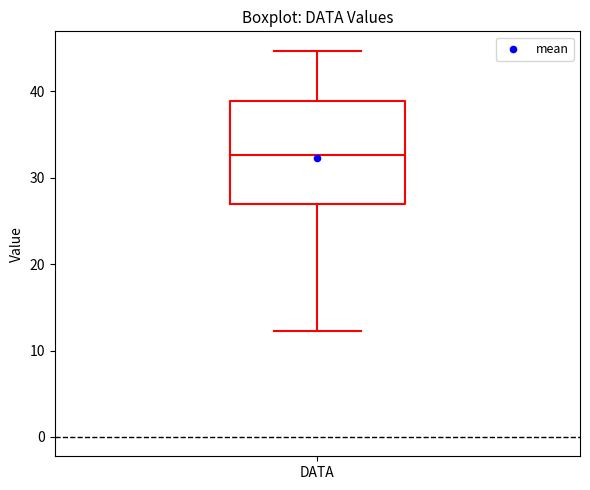

Where does the median line of the box for DATA sit on the y-axis? The values are not printed on the chart, so give them approximately, as read against the axis.

33